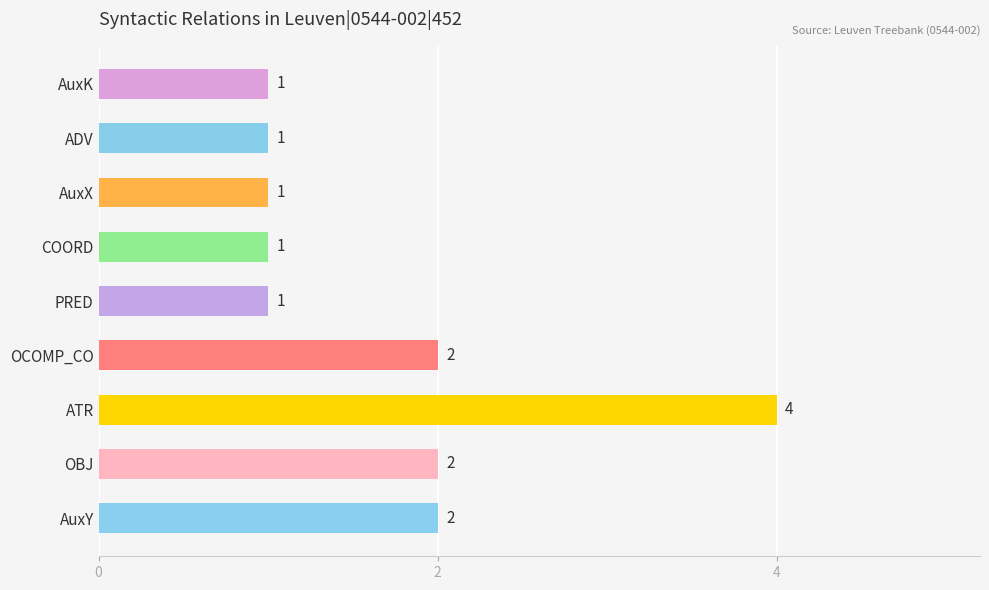

Reading top to bottom, extract all data points from this chart.

1	1	1	1	1	2	4	2	2